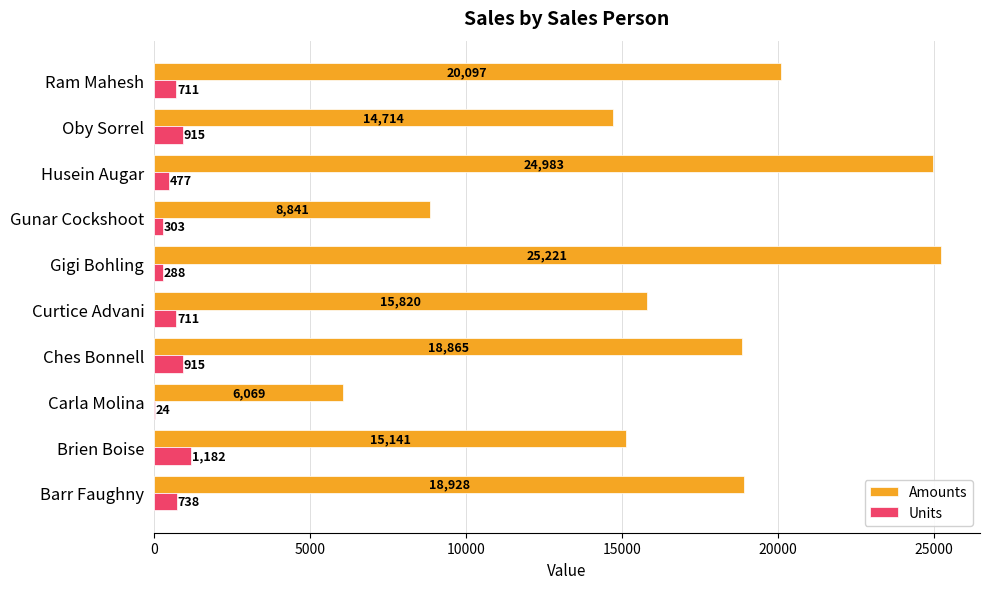

What is the sum of the Units values at Barr Faughny and Carla Molina?

762